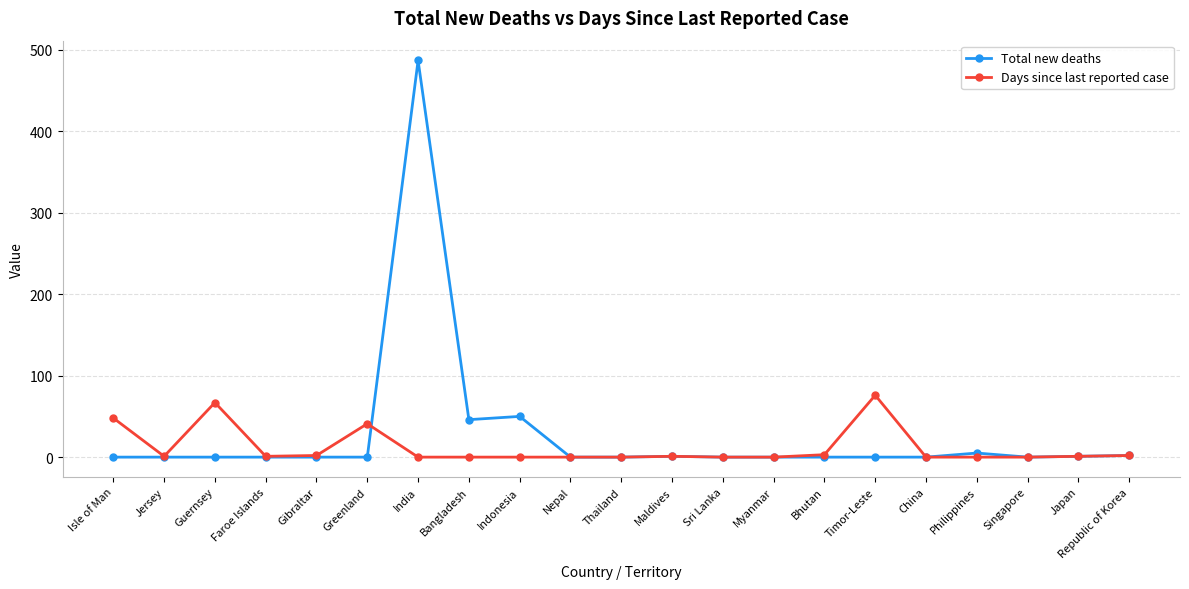

Rank the series by their maximum value, from lowest to highest.

Days since last reported case, Total new deaths